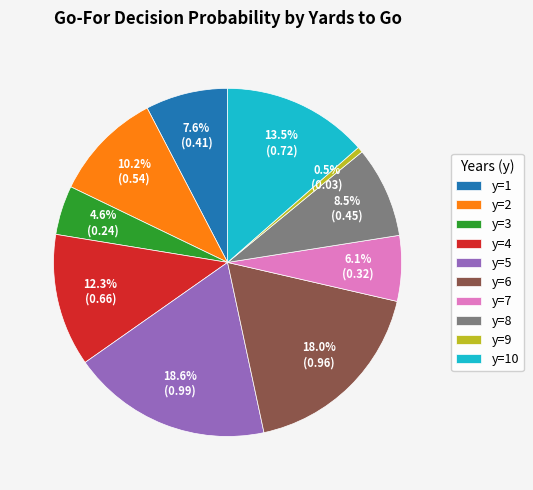

To the nearest percent, what percentage of the pie is y=6?

18%